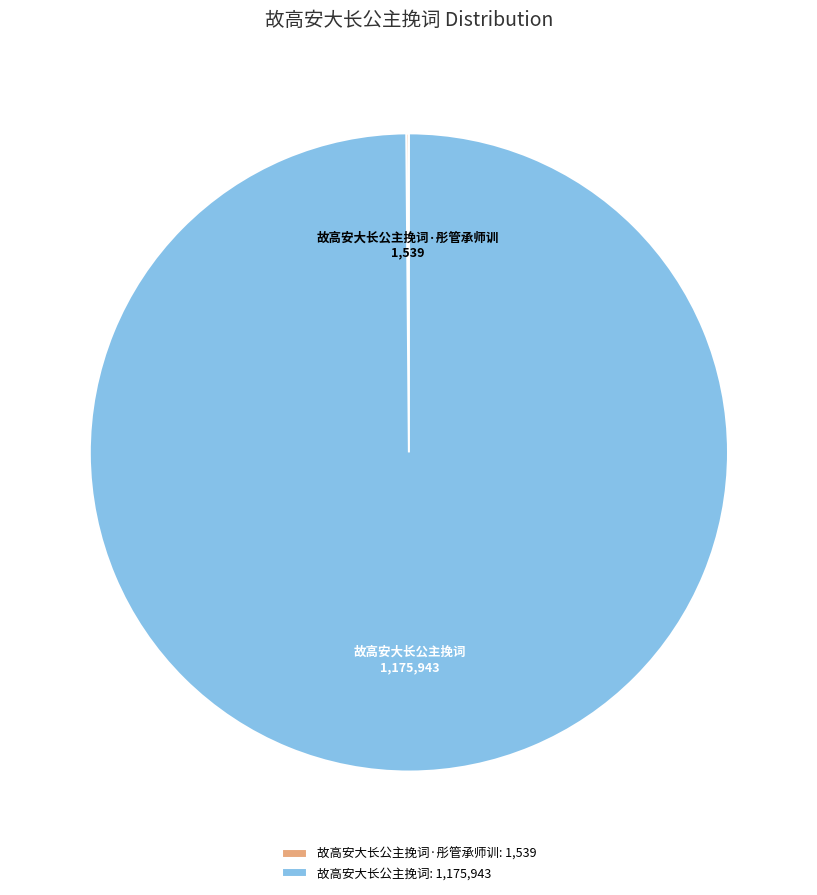

Is it true that 故高安大长公主挽词 is 100% of the pie?

True